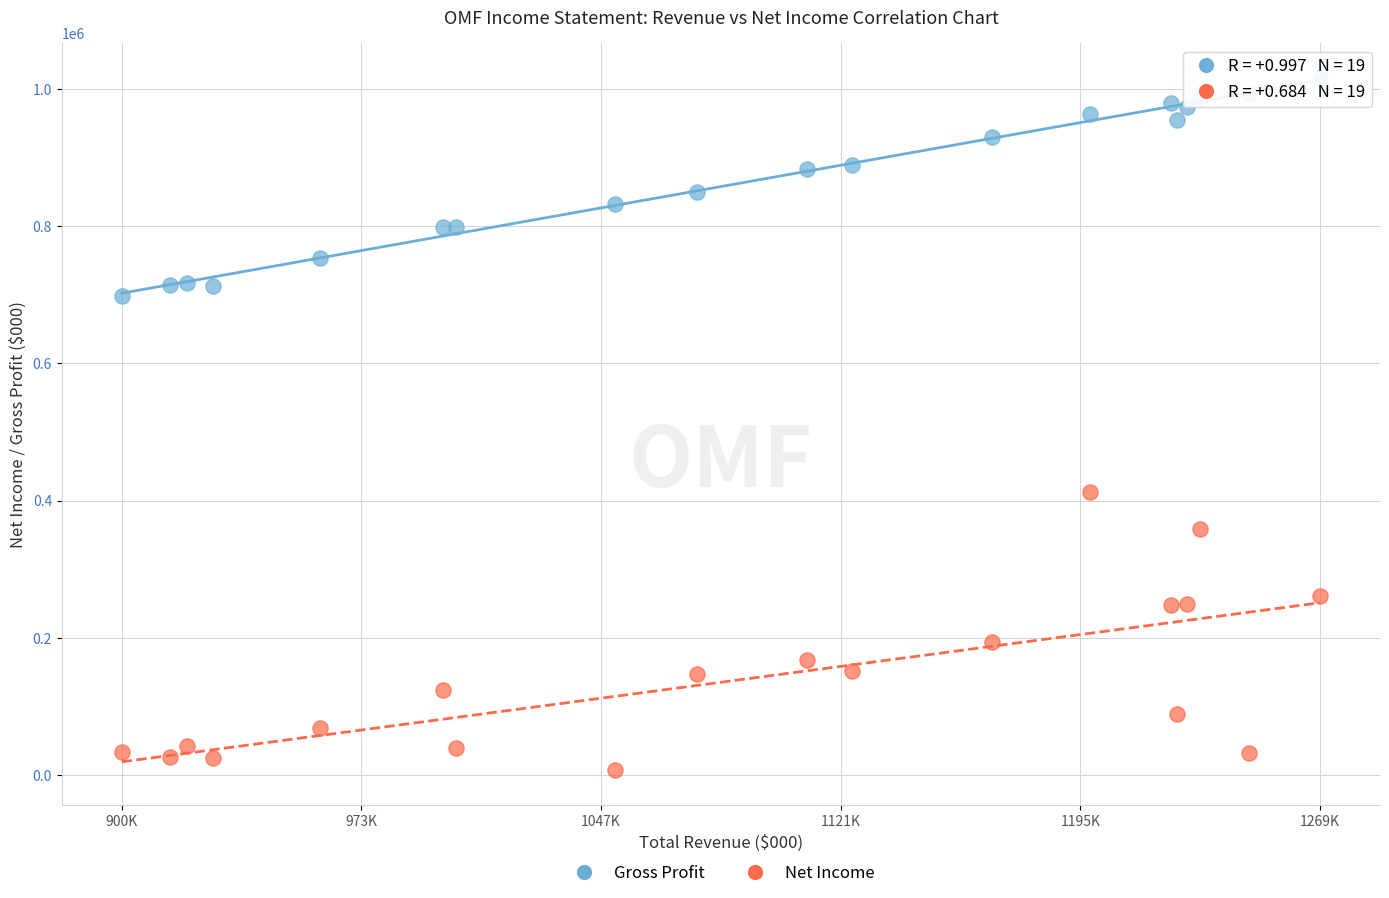

Which series has the widest spread of Y values?

Net Income